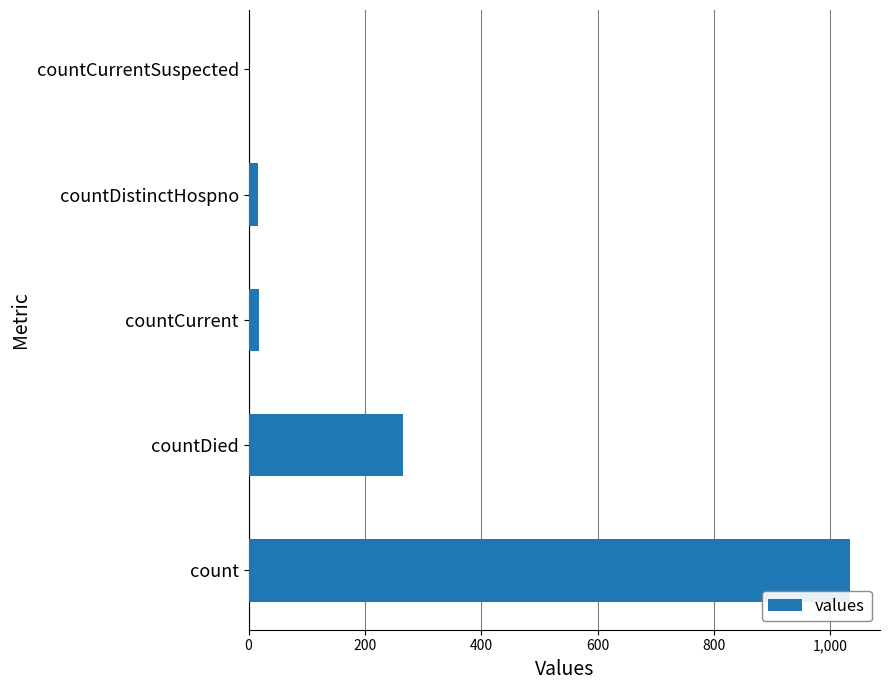

Is it true that the value at countDied is 266?

True